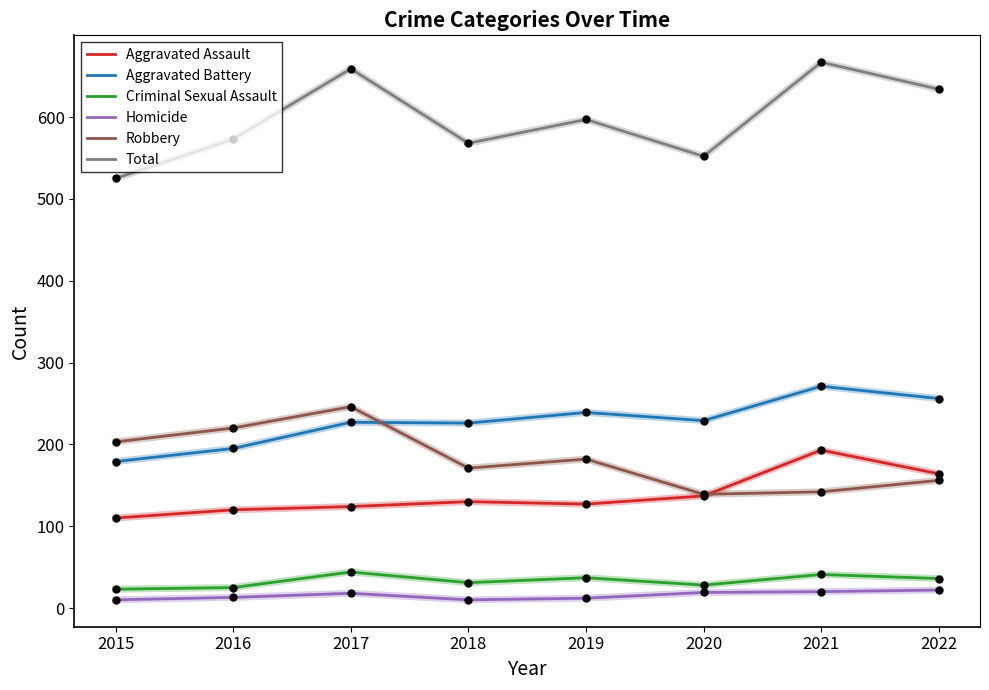

Count the Criminal Sexual Assault values in the range 28 to 41.

5